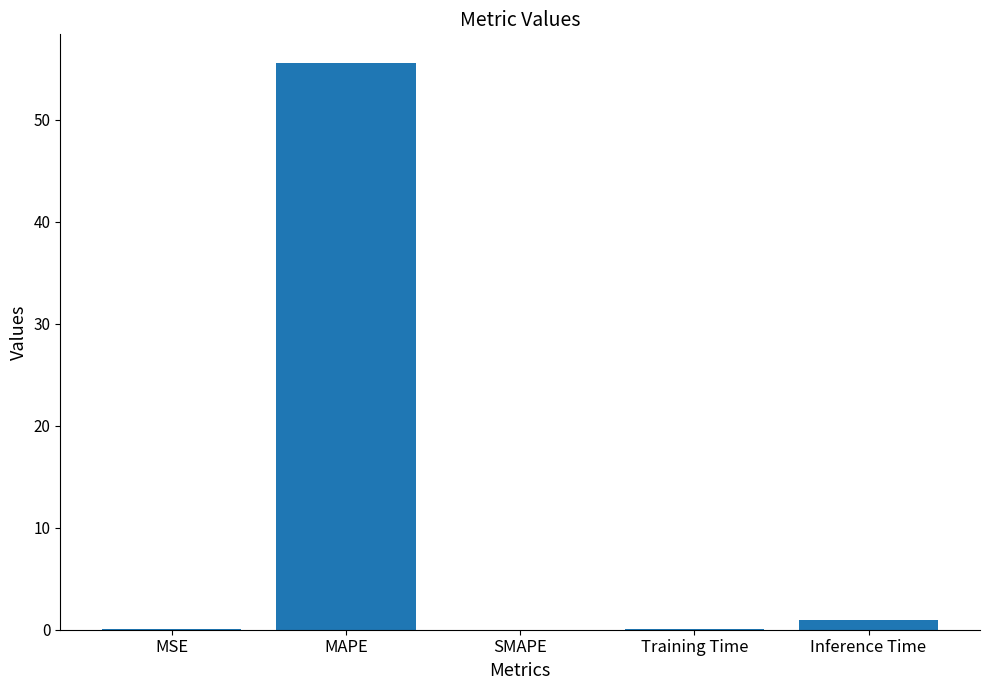

Which has a higher value, MAPE or MSE?

MAPE